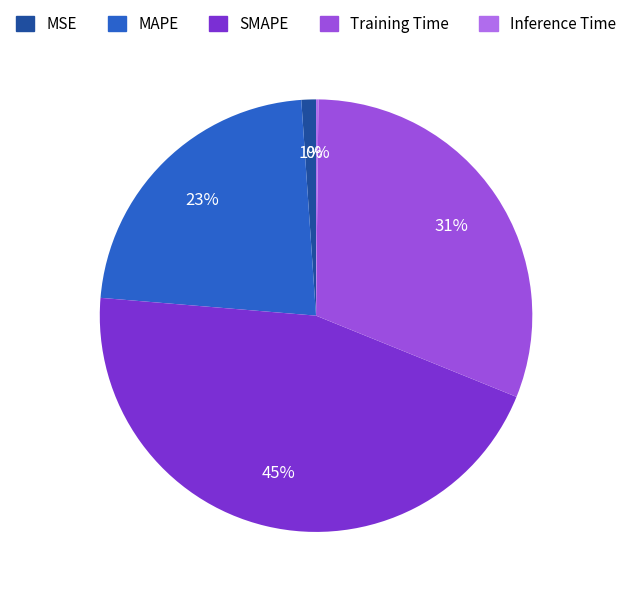

Which slice is the smallest?

Inference Time